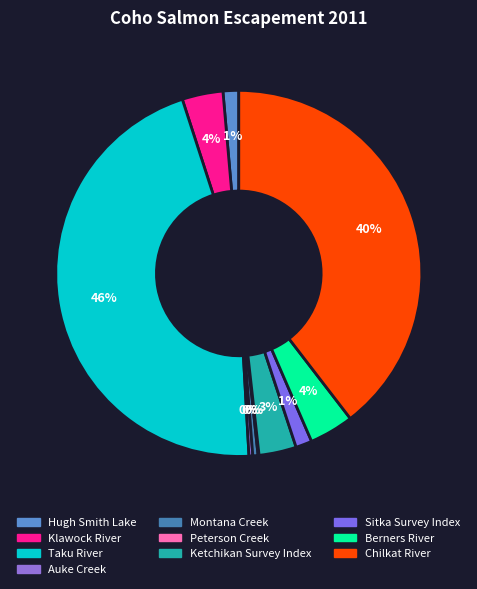

To the nearest percent, what is the difference between the largest and smallest slice percentages?

46%